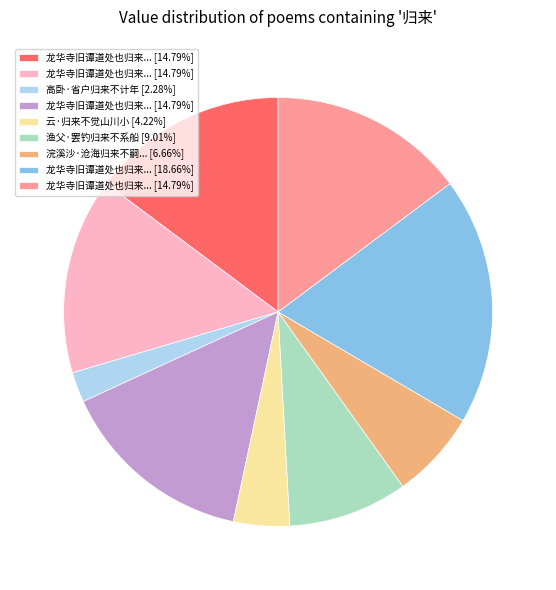

Is there any slice that represents more than half of the pie?

No